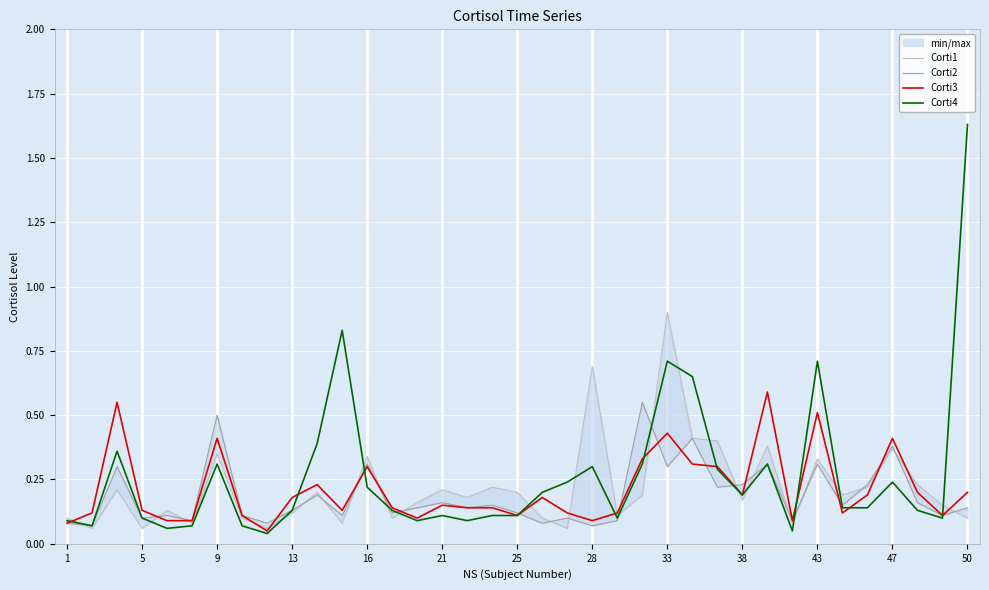

The Corti3 series shows 0.1 at 13. True or false?

False